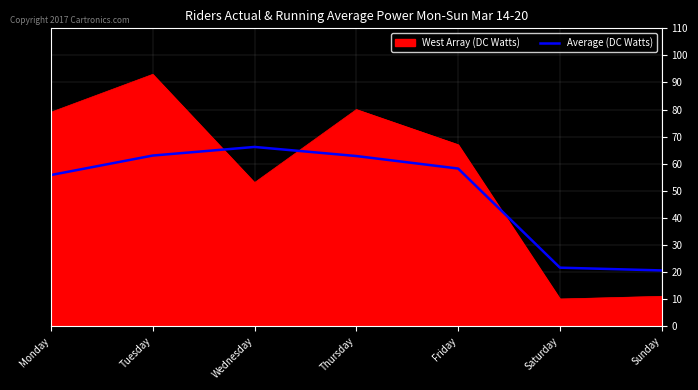

The Average (DC Watts) series shows 6.3 at Sunday. True or false?

False